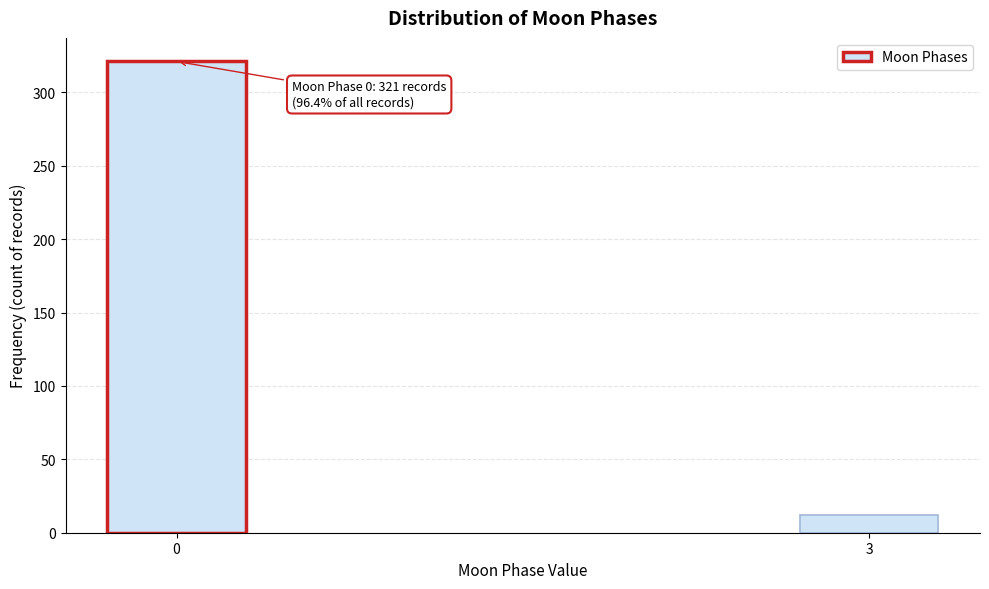

Reading left to right, list all the values displayed in this chart.

321	12